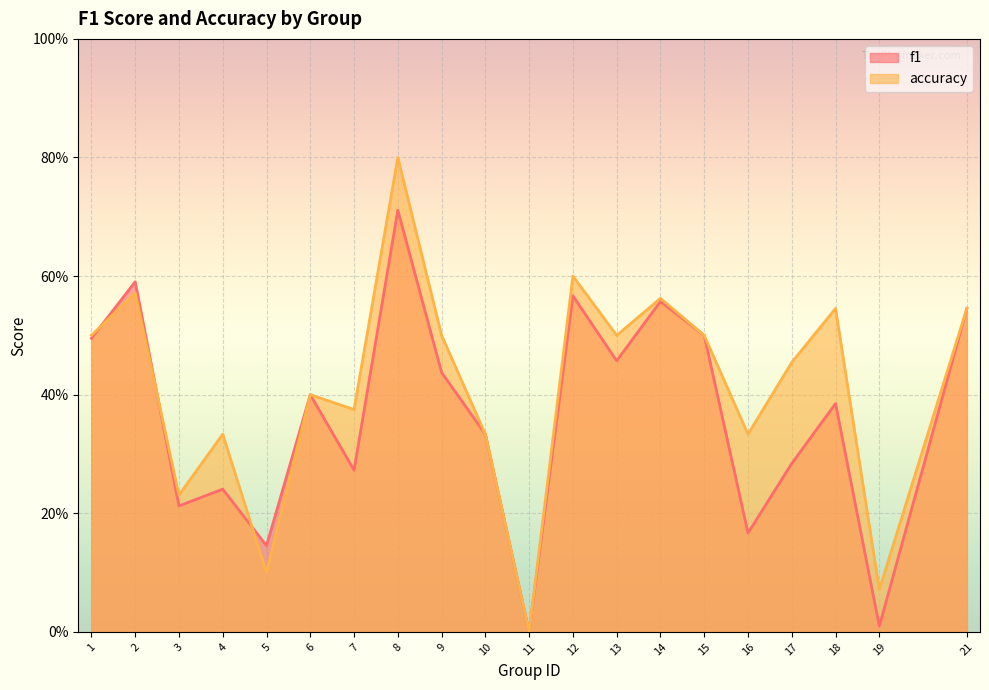

Which series has the largest total across all categories?

accuracy